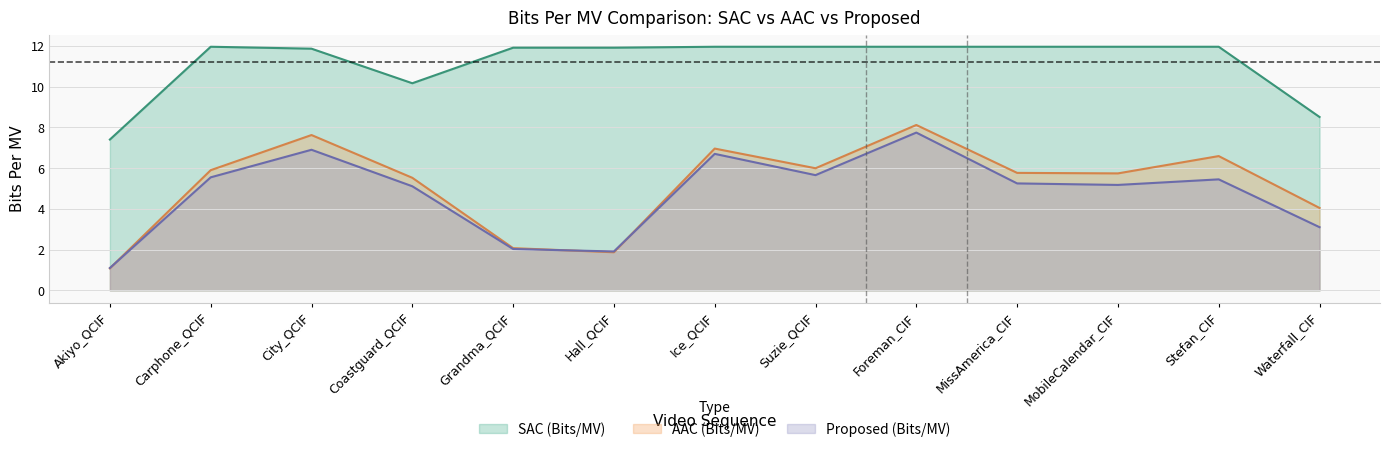

At which category does SAC (Bits/MV) reach its first local peak?

Carphone_QCIF